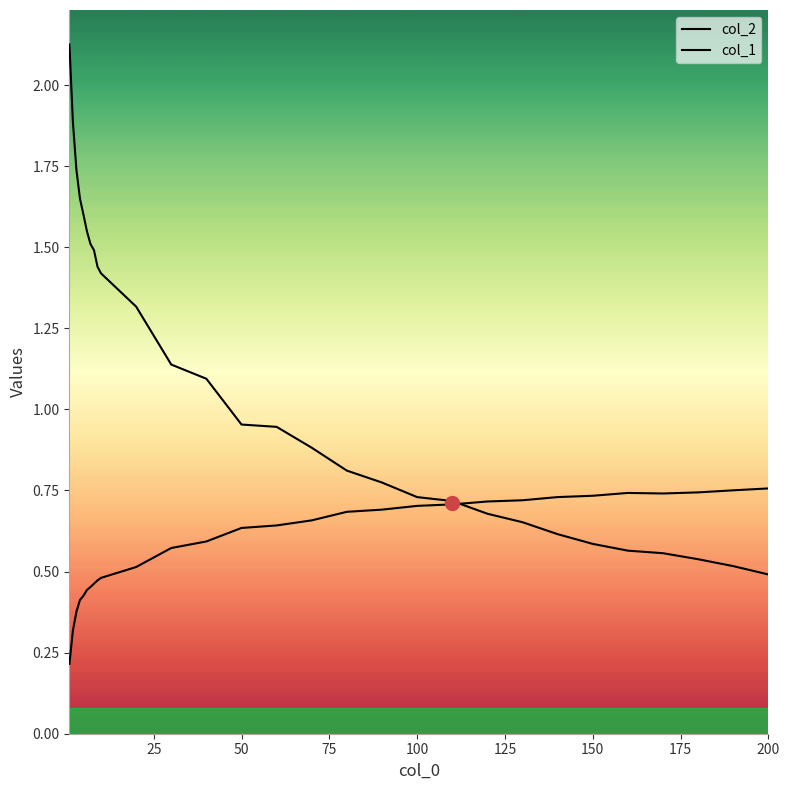

How many lines are shown in the chart?

2